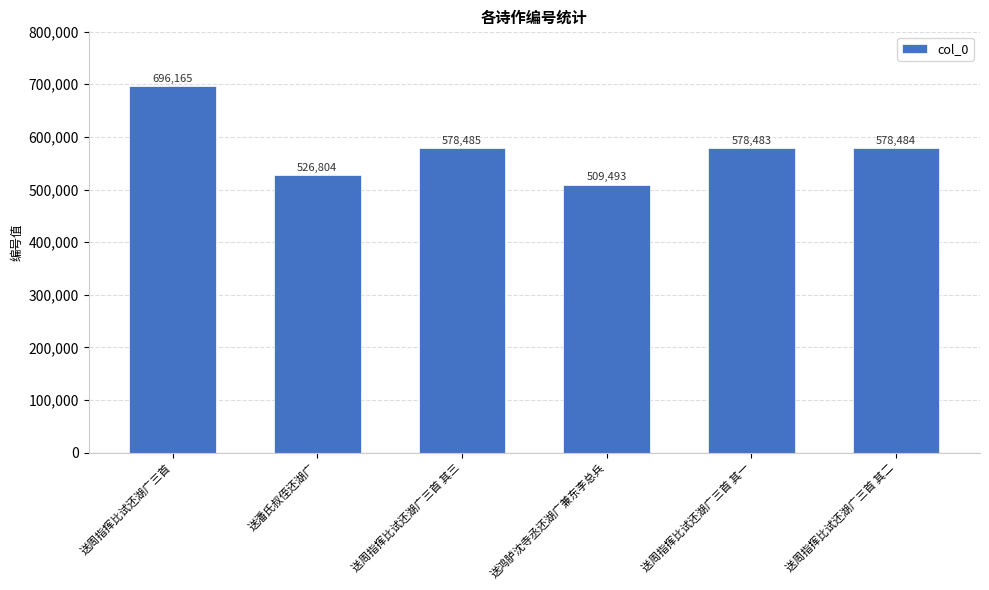

The value at 送周指挥比试还湖广三首 其二 is 780770. True or false?

False